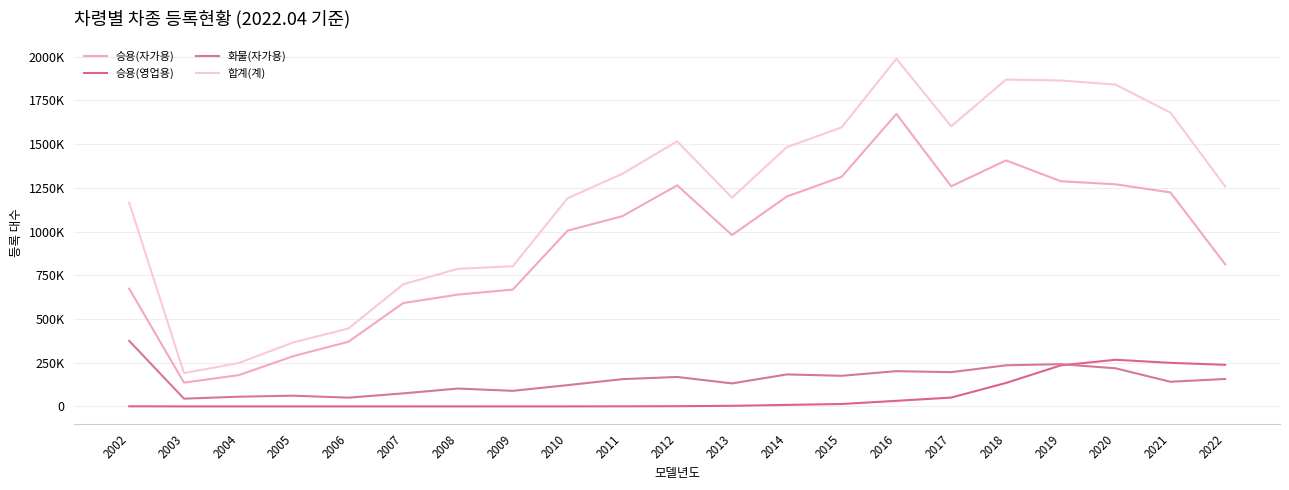

Is the value of 승용(영업용) at 2004 greater than the value of 화물(자가용) at 2016?

No